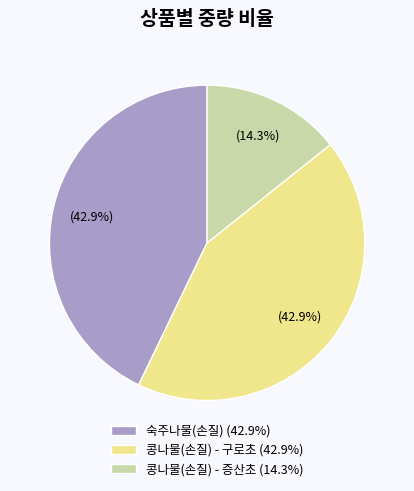

Is 콩나물(손질) - 구로초 the majority of the pie?

No